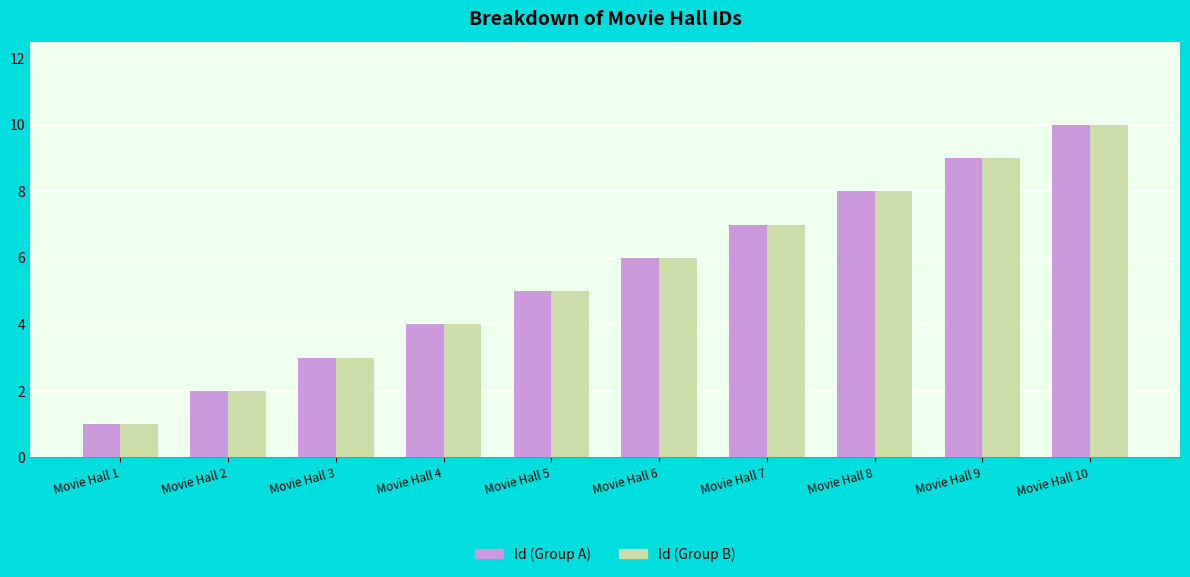

Reading left to right, list all the values displayed in this chart.

Id (Group A): Movie Hall 1=1	Movie Hall 2=2	Movie Hall 3=3	Movie Hall 4=4	Movie Hall 5=5	Movie Hall 6=6	Movie Hall 7=7	Movie Hall 8=8	Movie Hall 9=9	Movie Hall 10=10
Id (Group B): Movie Hall 1=1	Movie Hall 2=2	Movie Hall 3=3	Movie Hall 4=4	Movie Hall 5=5	Movie Hall 6=6	Movie Hall 7=7	Movie Hall 8=8	Movie Hall 9=9	Movie Hall 10=10